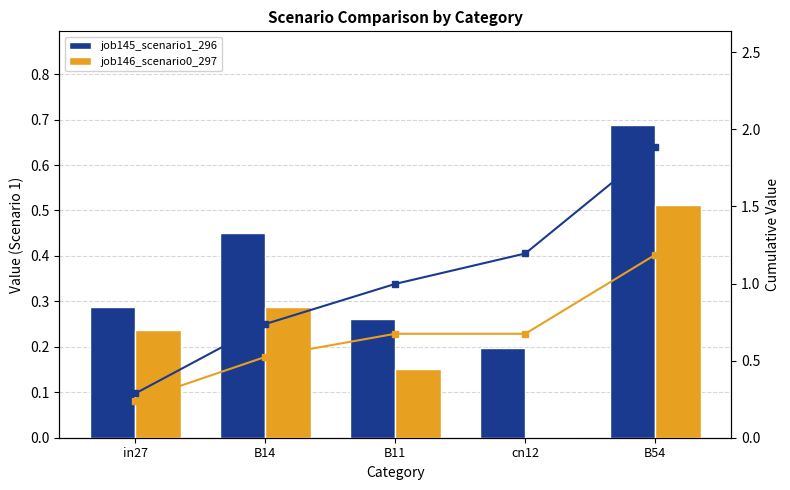

Is it true that Cumulative job146_scenario0_297 equals 0.3 at B11?

False